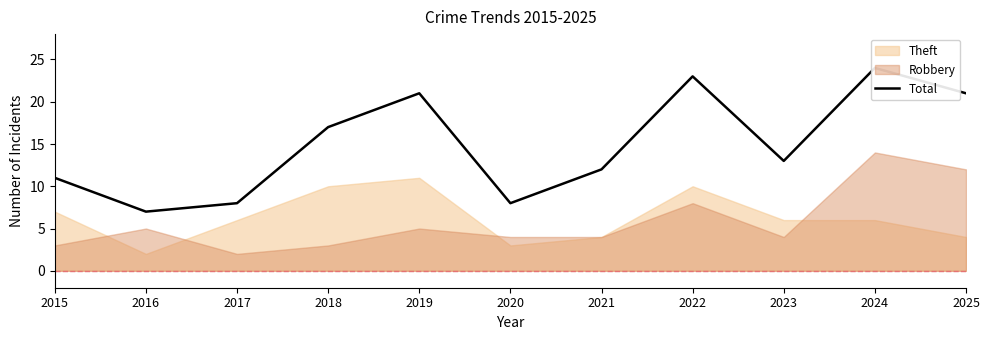

How many lines are shown in the chart?

1